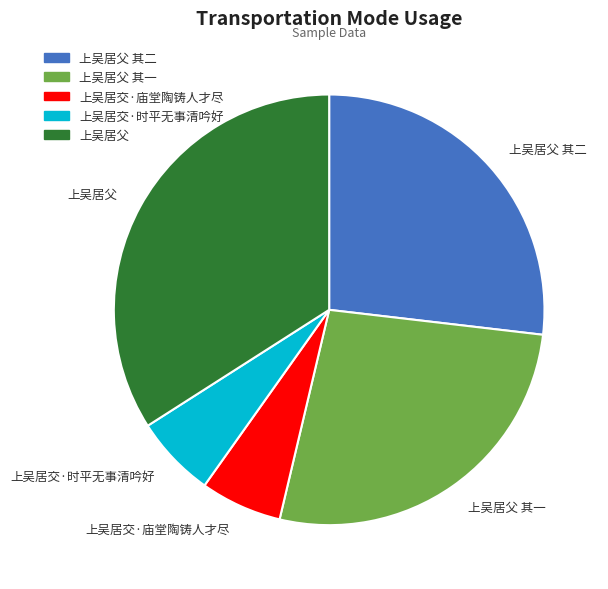

Between 上吴居父 其一 and 上吴居交·庙堂陶铸人才尽, which is larger?

上吴居父 其一